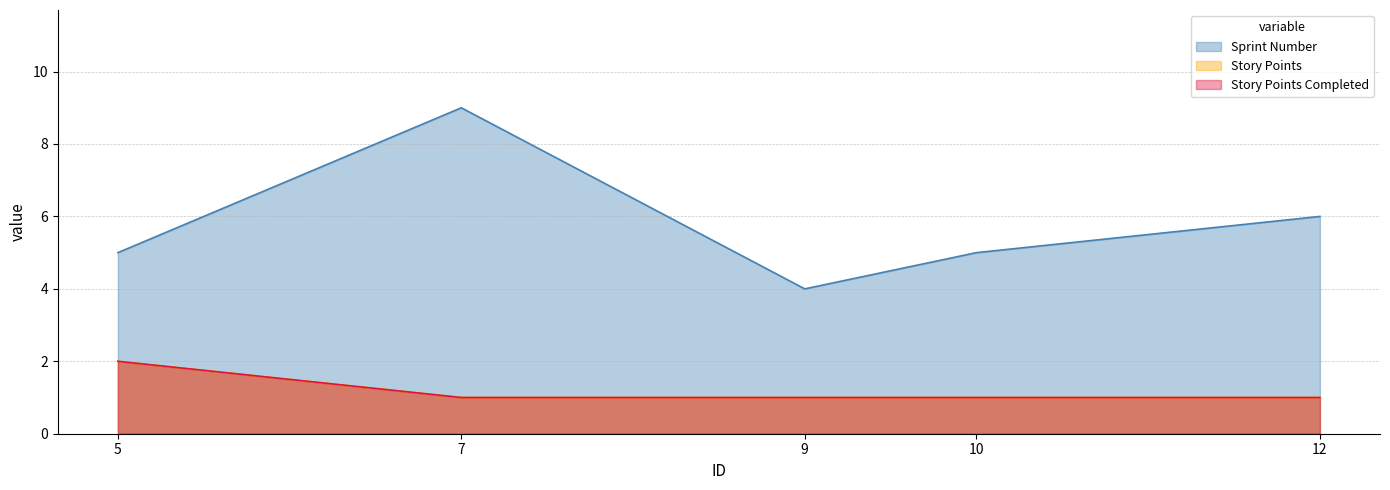

True or false: Story Points and Story Points Completed intersect in this chart.

False